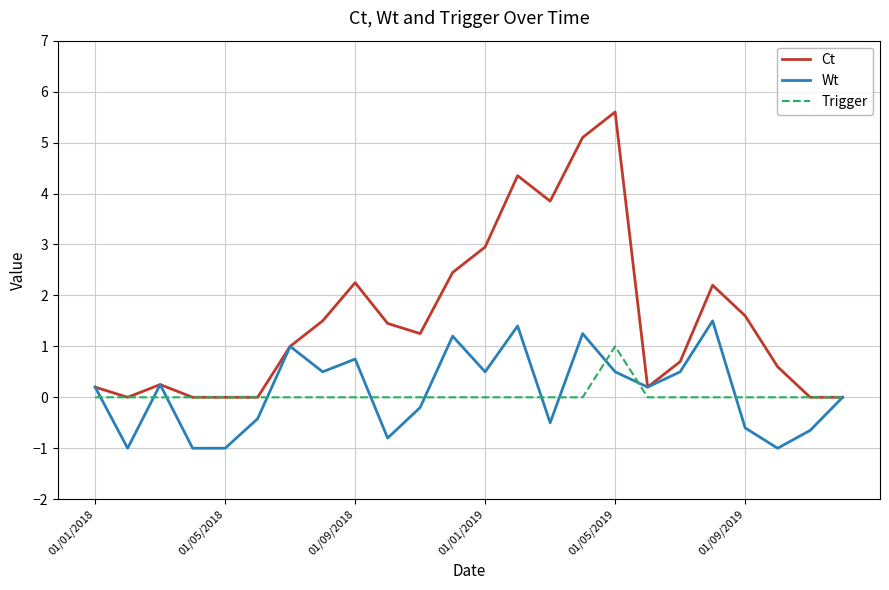

List the series in order of their peak value, lowest first.

Trigger, Wt, Ct